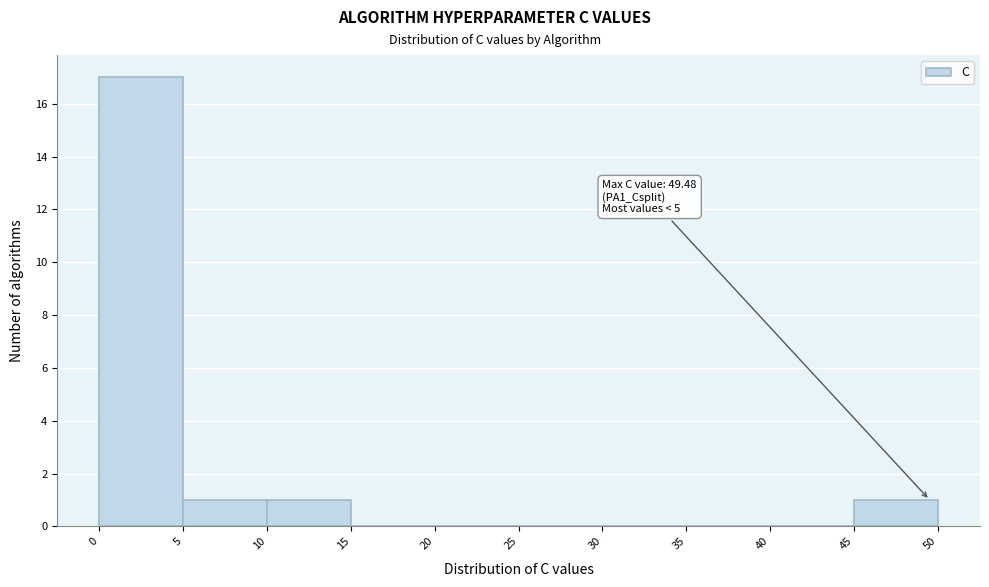

Which range on the x-axis has the tallest bar?

0 to 5